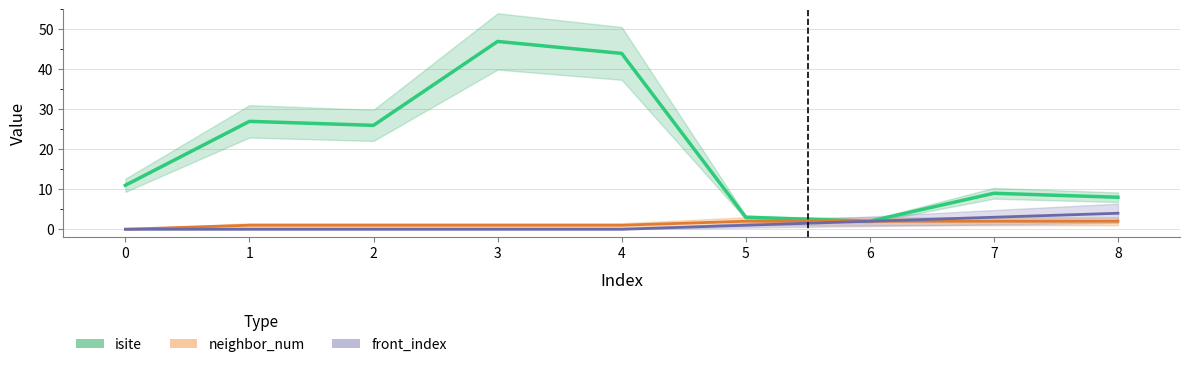

What is the total value across all series at 5?

6